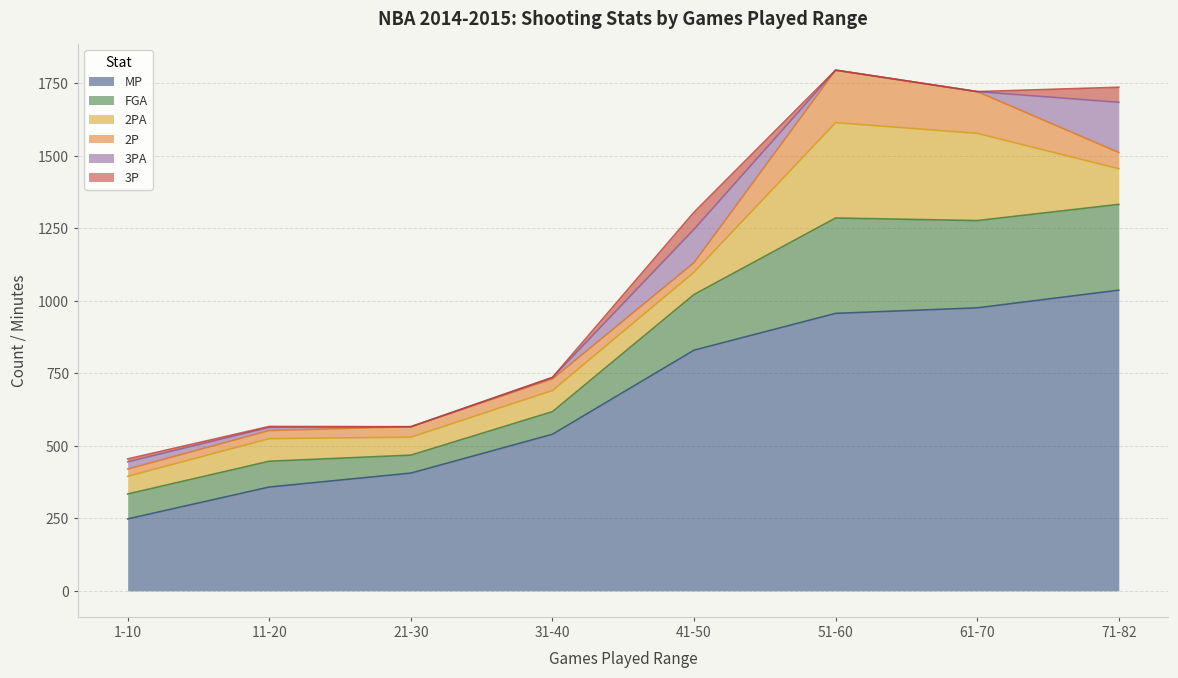

Reading left to right, what are all the values shown in this chart?

MP: 248	358	406	540	830	957	976	1037
FGA: 86	89	62	78	192	329	301	296
2PA: 61	78	62	73	77	329	301	123
2P: 25	28	36	40	33	181	144	56
3PA: 25	11	0	5	115	0	0	173
3P: 10	3	0	0	59	0	0	52